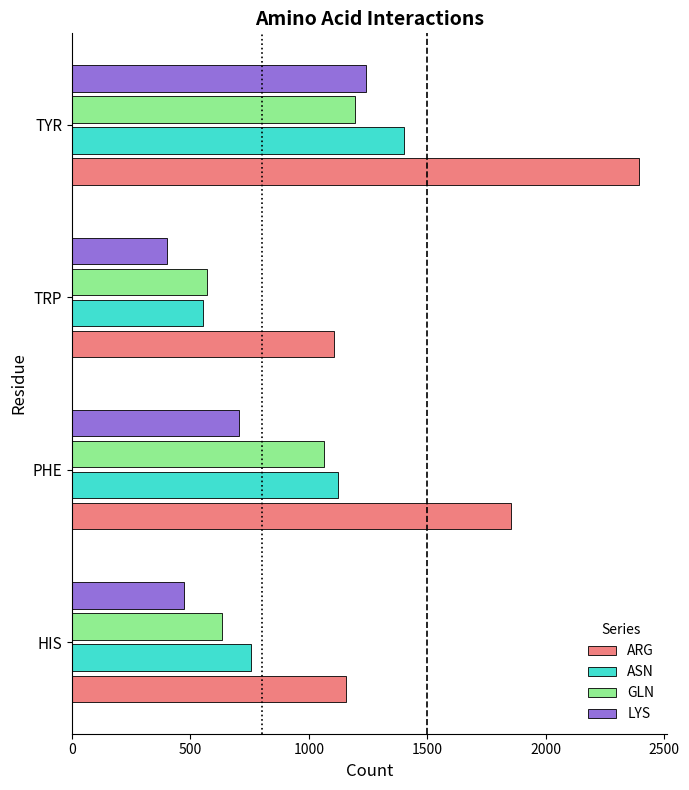

Which series has the largest range (max minus min)?

ARG